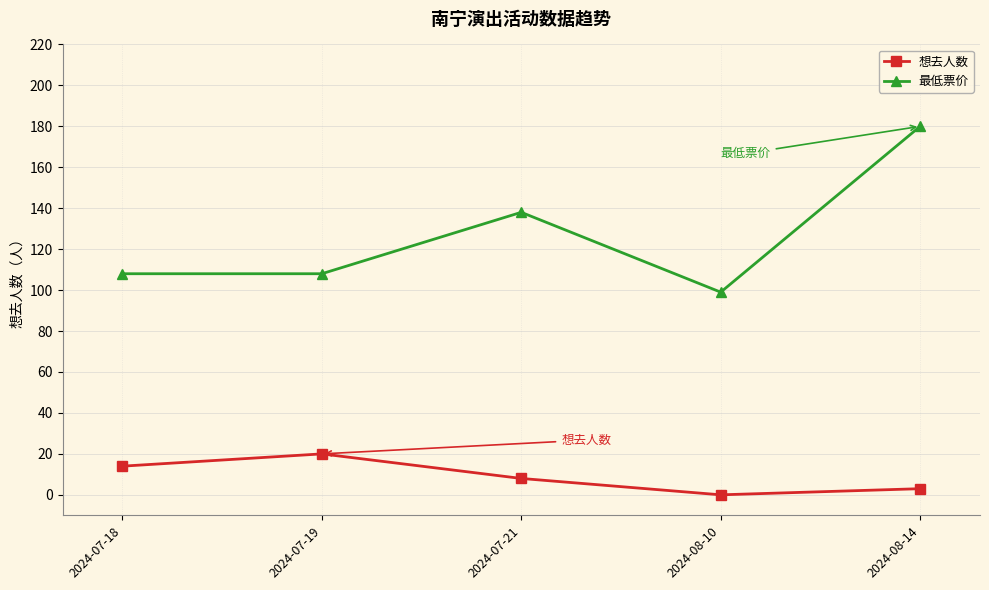

Reading right to left, list all the values displayed in this chart.

想去人数: 2024-08-14=3	2024-08-10=0	2024-07-21=8	2024-07-19=20	2024-07-18=14
最低票价: 2024-08-14=180	2024-08-10=99	2024-07-21=138	2024-07-19=108	2024-07-18=108